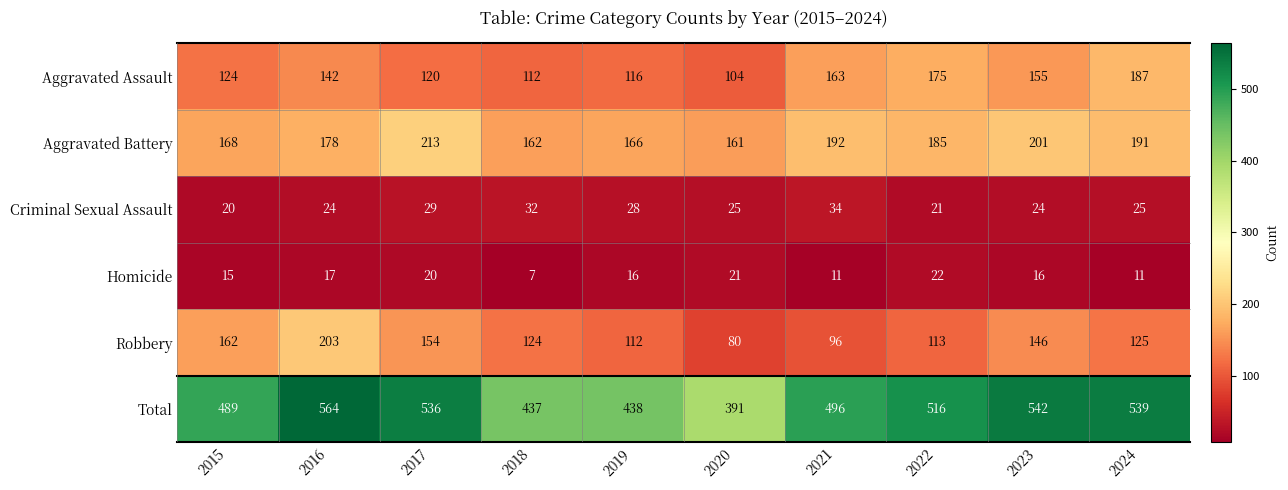

Rank the series at 2021 from highest to lowest value.

Total, Aggravated Battery, Aggravated Assault, Robbery, Criminal Sexual Assault, Homicide